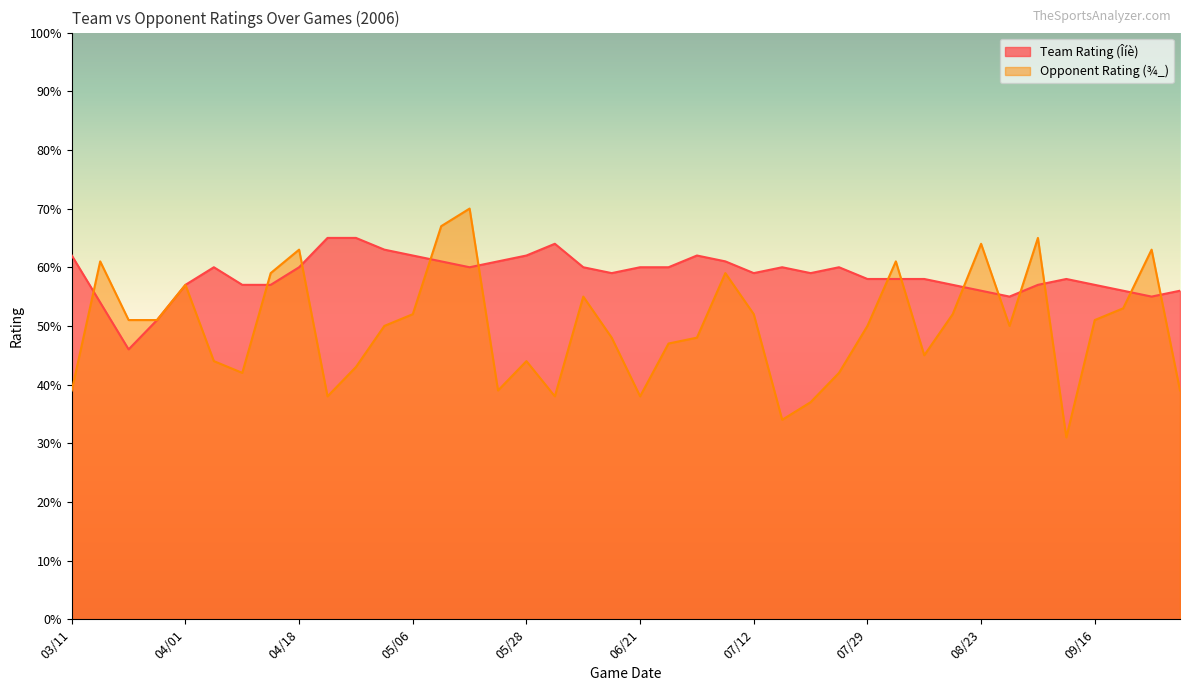

The Opponent Rating (¾_) series shows 69 at 03/11. True or false?

False